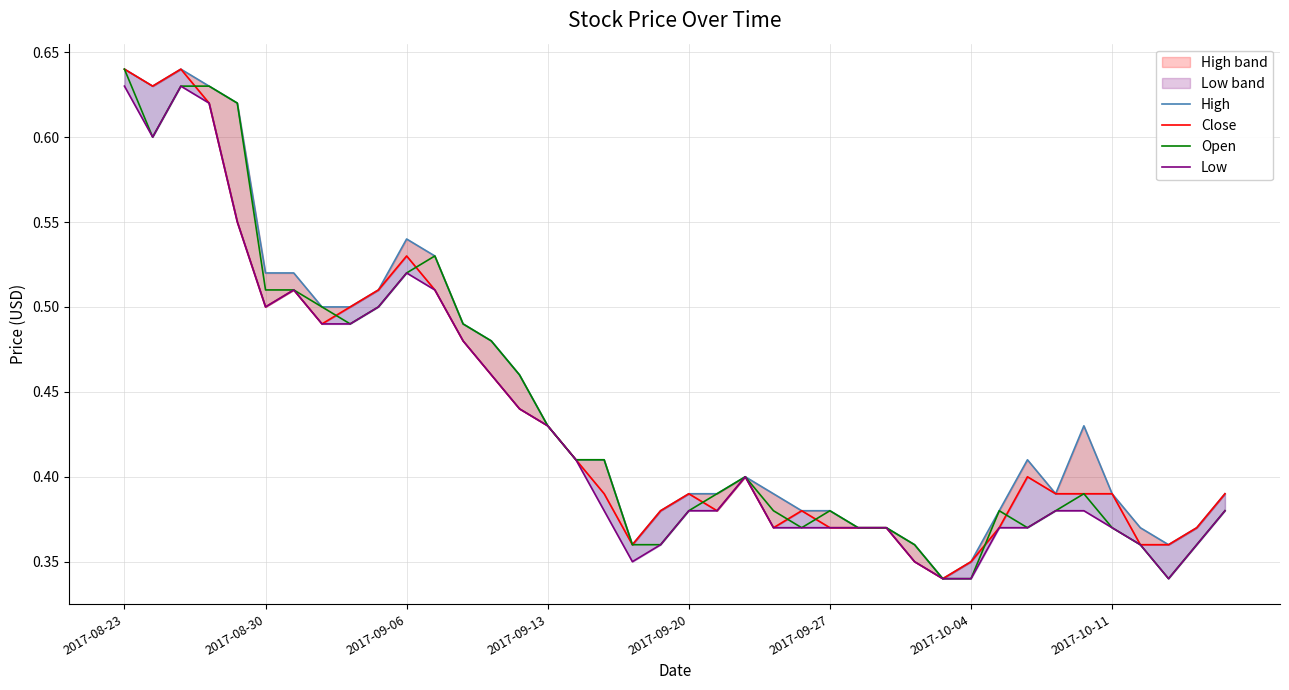

How many Open values are between 0 and 1?

40